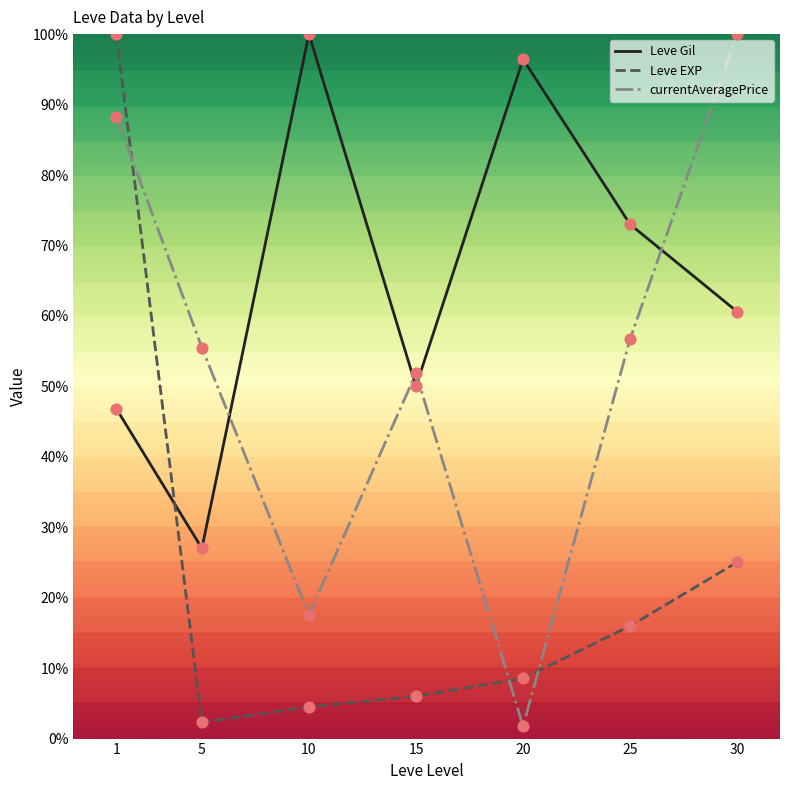

At how many categories does at least one series exceed 68?

5